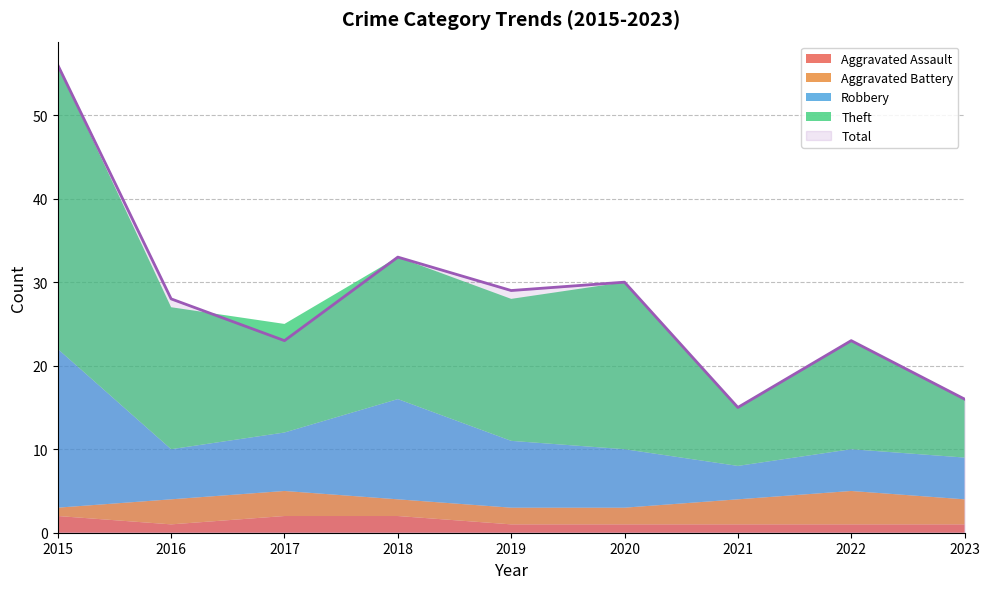

Which series has the largest total across all categories?

Total